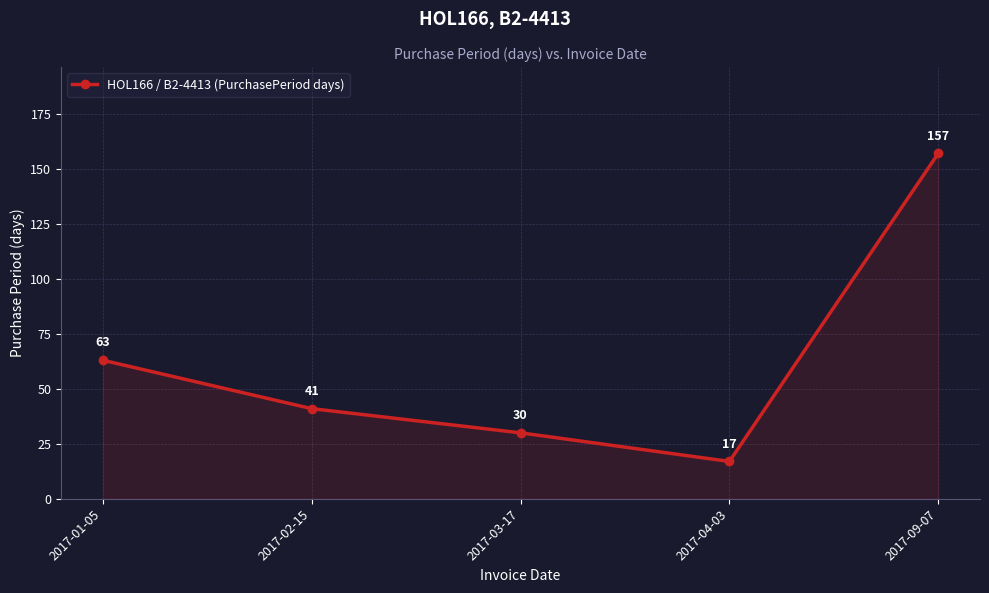

How many series are shown in this chart?

1